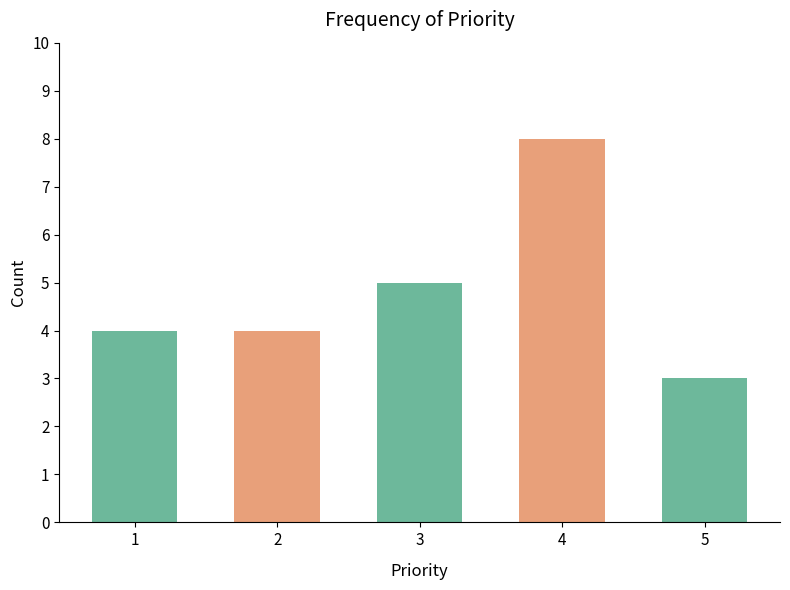

What is the value of the 1st bar from the left?

4